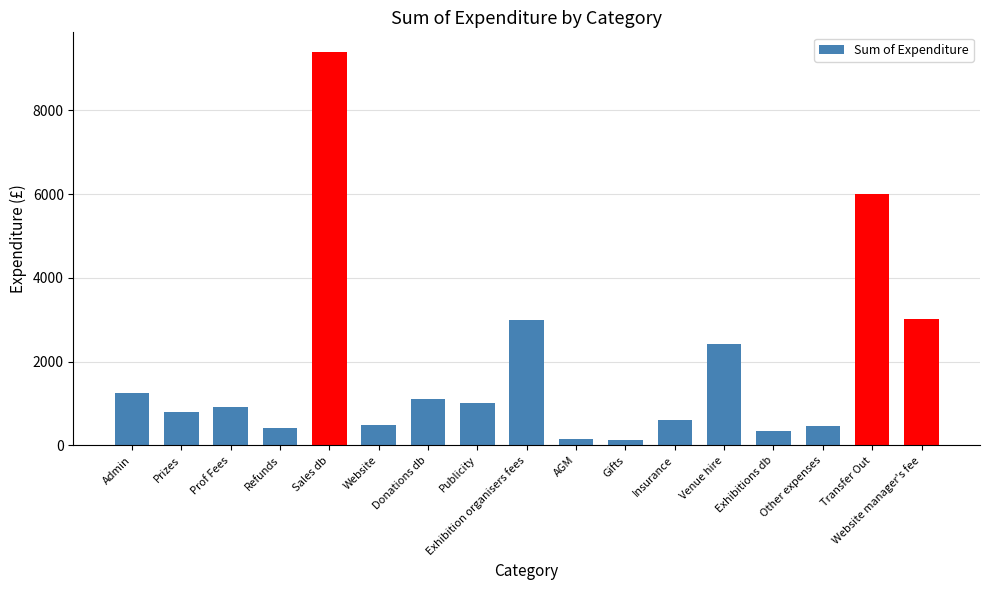

What is the label of the 7th bar from the right?

Gifts